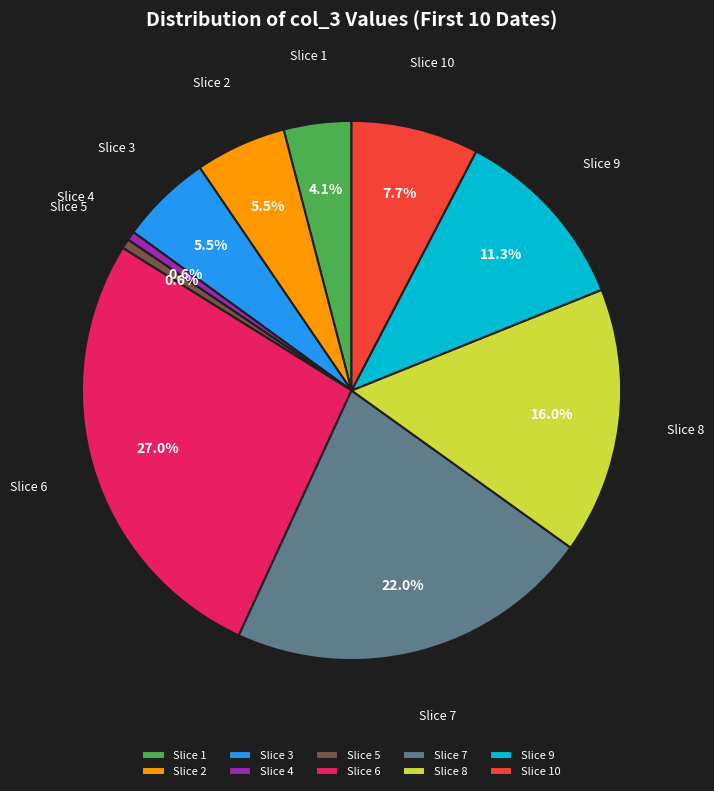

To the nearest percent, what is the average slice percentage?

10%